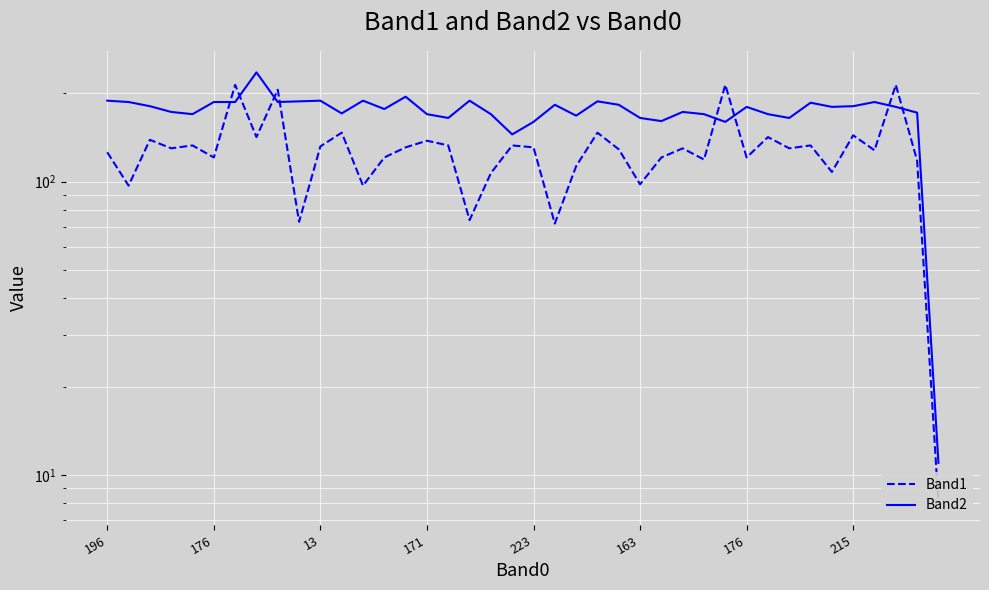

Rank the categories by Band1 value from lowest to highest.

39, 21, 9, 17, 176, 12, 25, 18, 34, 22, 38, 28, 163, 13, 26, 30, 196, 36, 24, 171, 27, 32, 14, 20, 10, 223, 16, 19, 33, 15, 13, 215, 31, 35, 11, 23, 8, 176, 29, 37